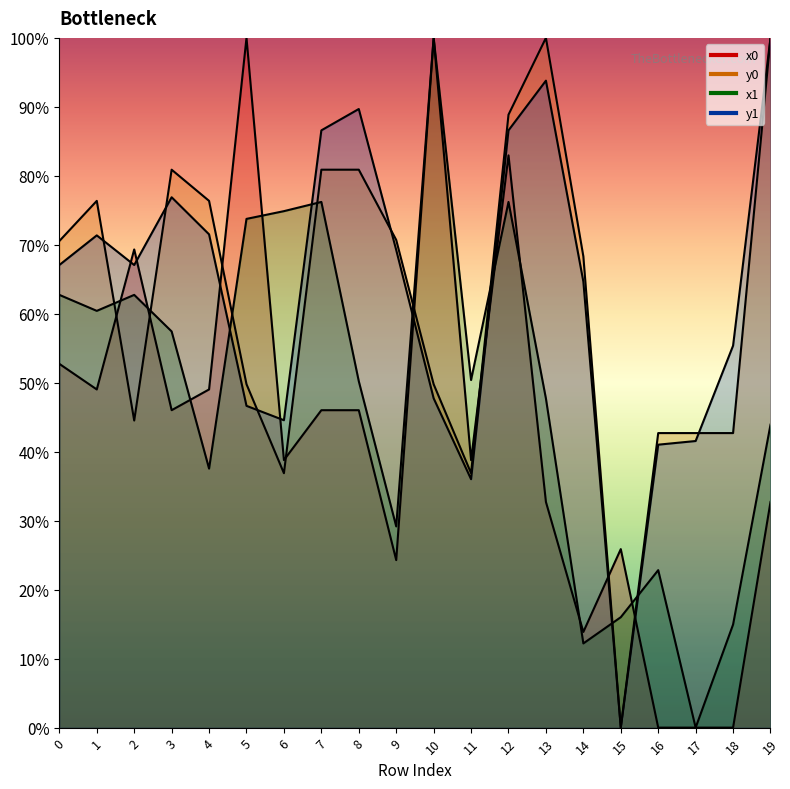

True or false: y1 has a value of 36.2 at 1.

False